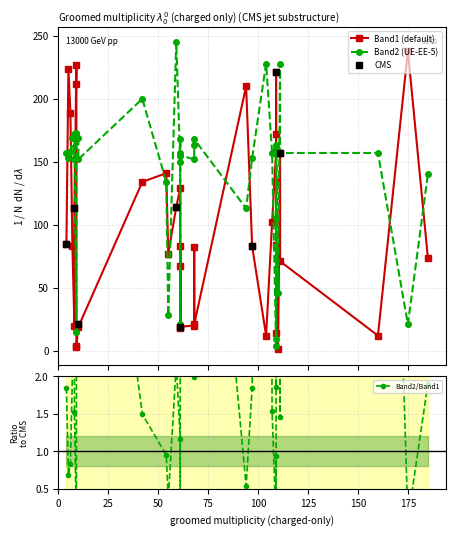

The Band1 series shows 105 at 61. True or false?

False